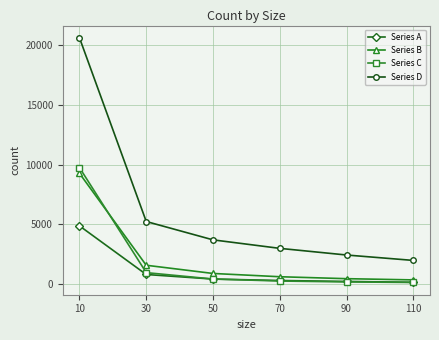

What is the average value of the Series C series?

1940